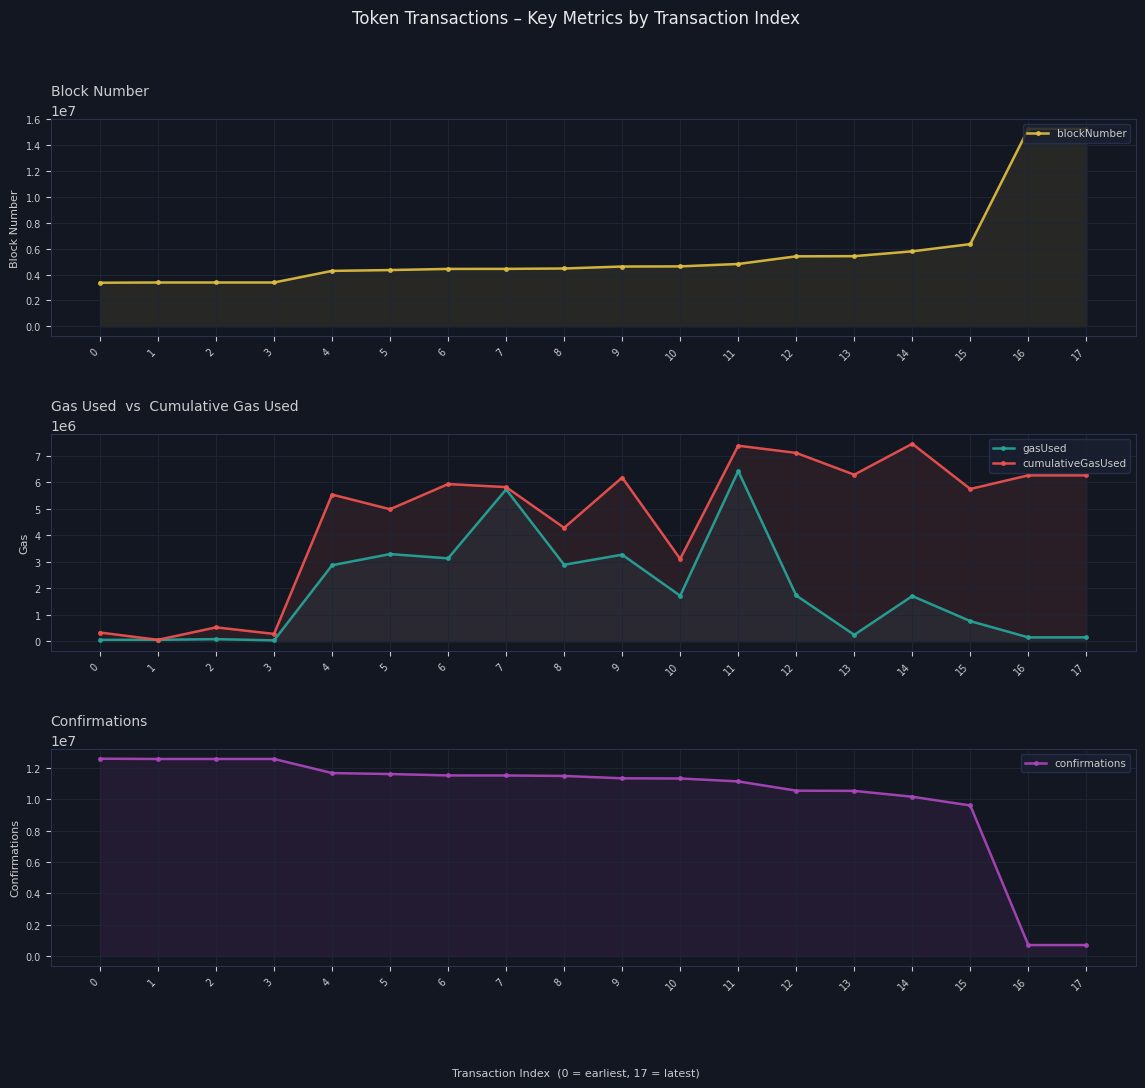

Which series has the largest range (max minus min)?

blockNumber